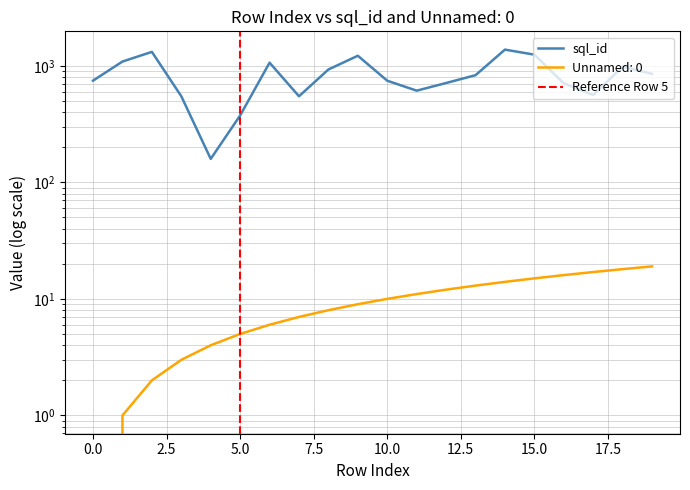

What is the sum of the Unnamed: 0 values at 7 and 11?

18